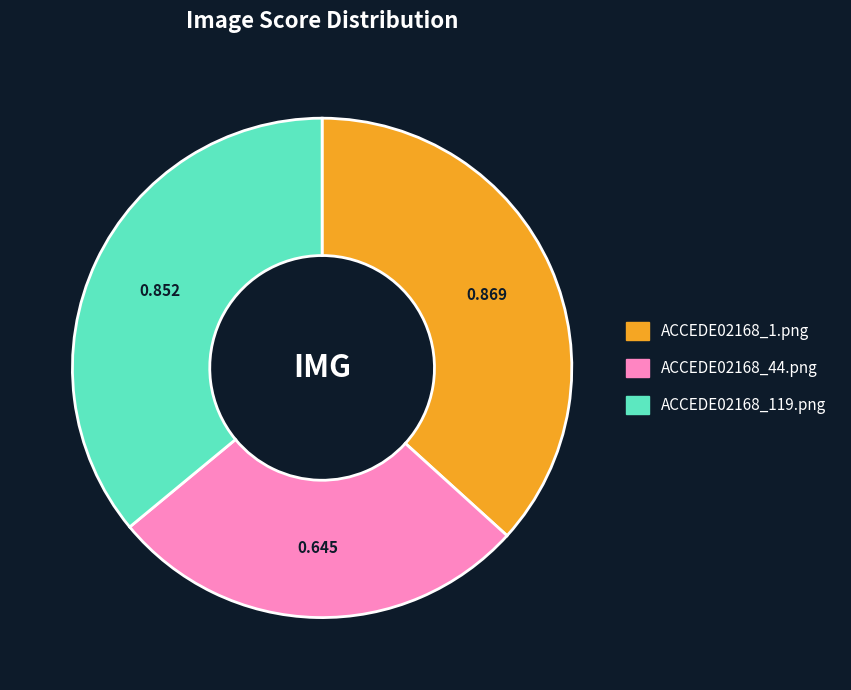

Count the number of slices in the pie.

3